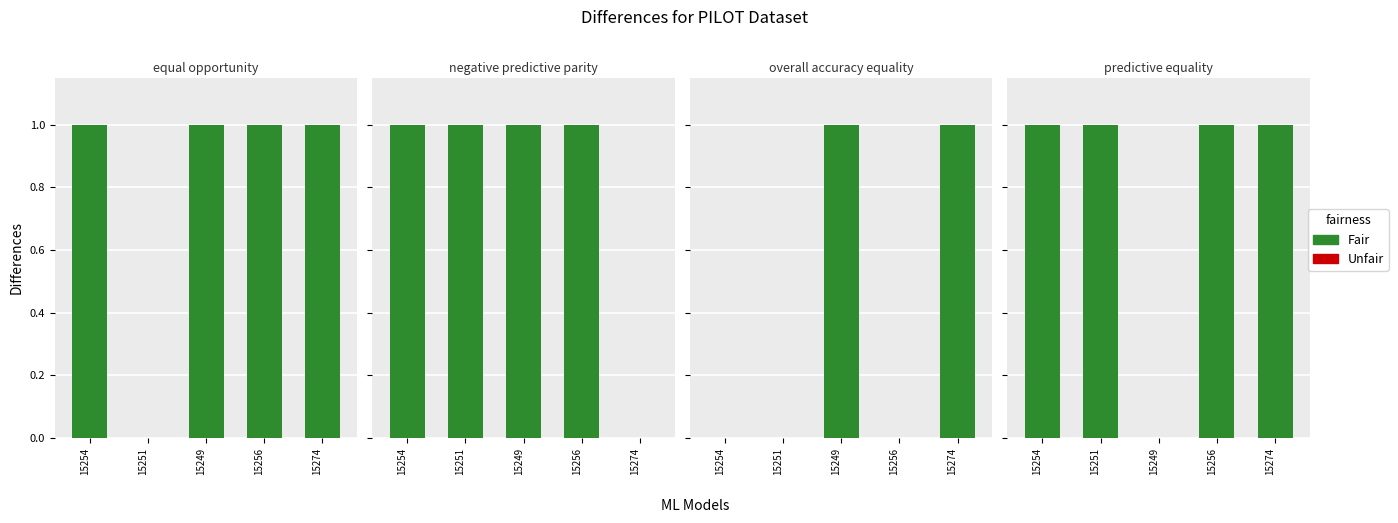

Which series has the widest spread of values?

col_4